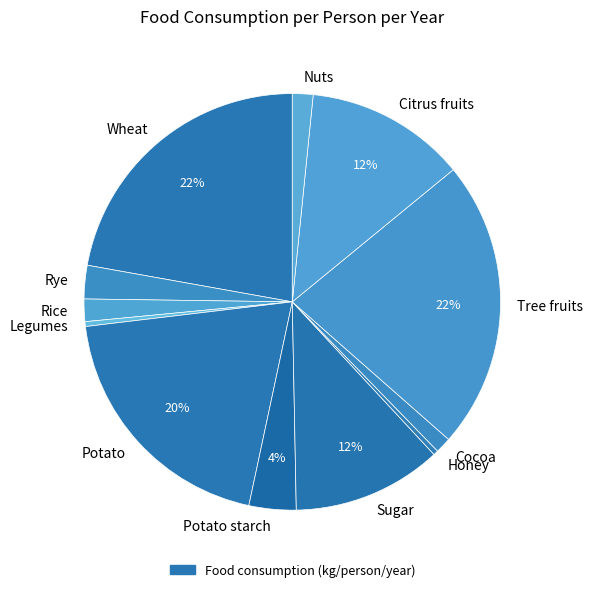

Count the number of slices in the pie.

12